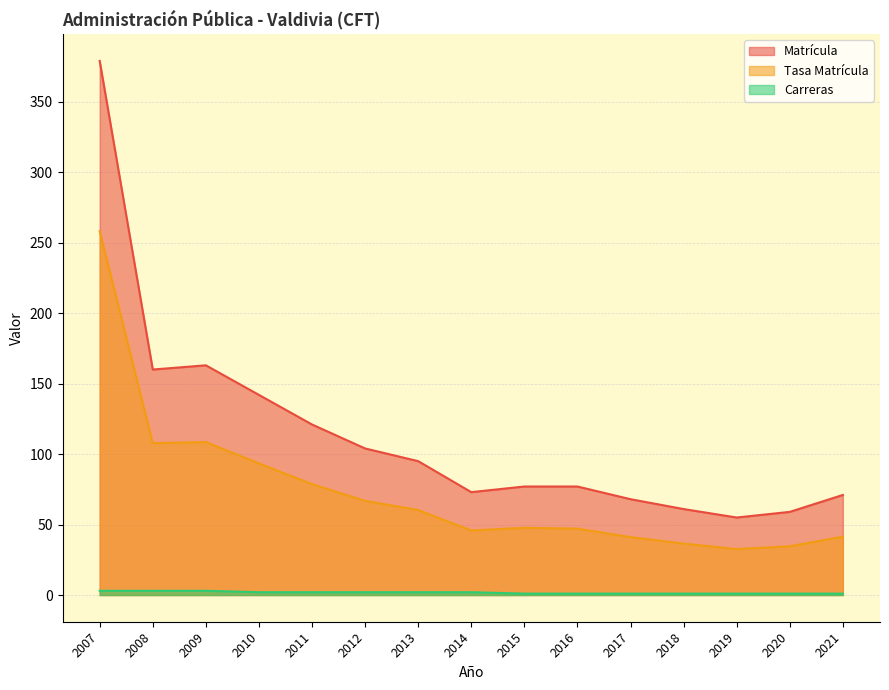

Which has a higher value, 2012 or 2009?

2009